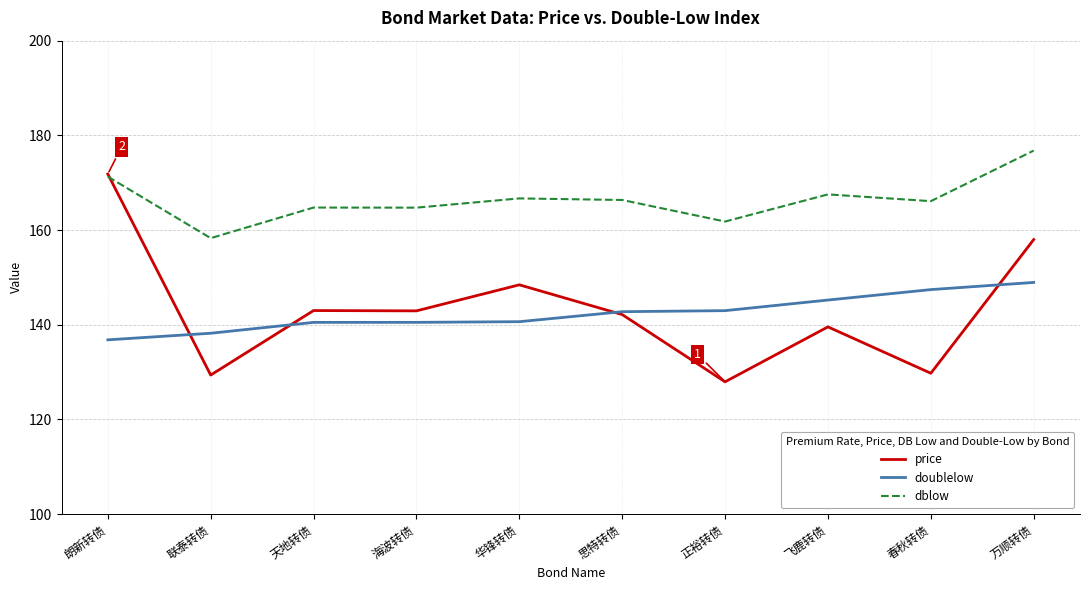

True or false: doublelow and dblow intersect in this chart.

False